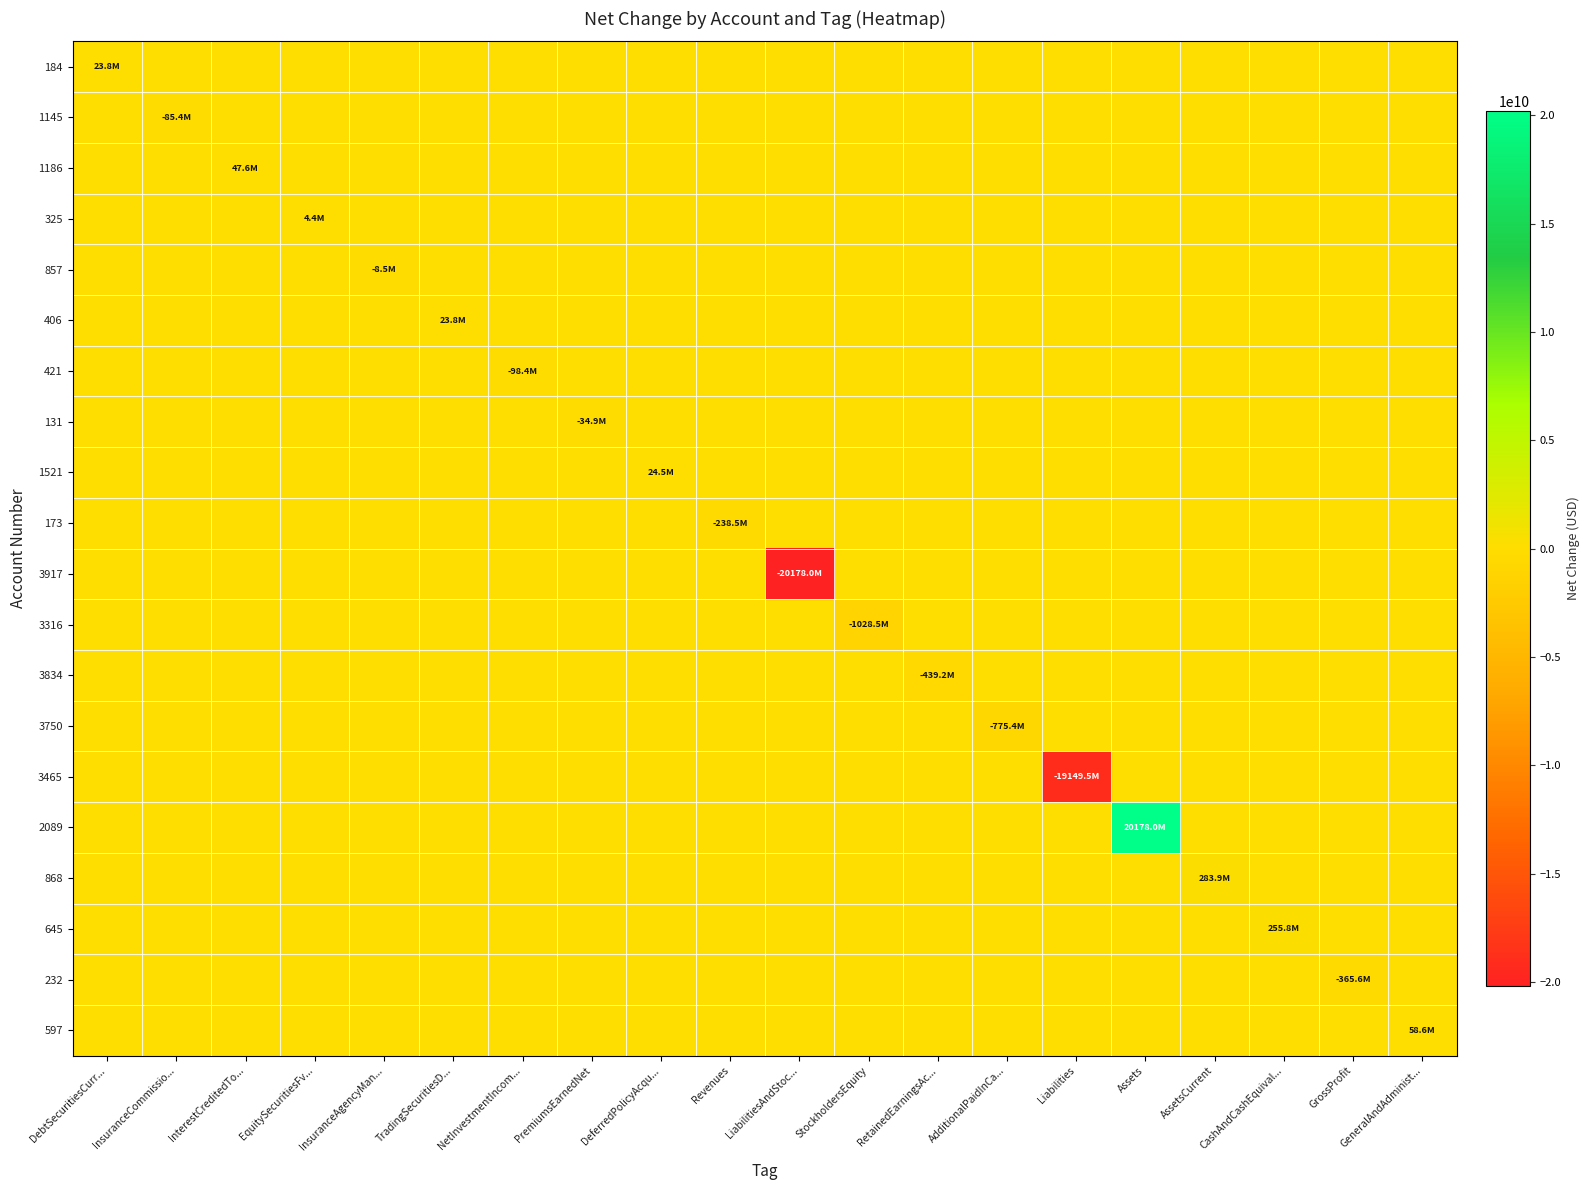

Which has a higher value, LiabilitiesAndStoc... or InsuranceCommissio...?

LiabilitiesAndStoc...